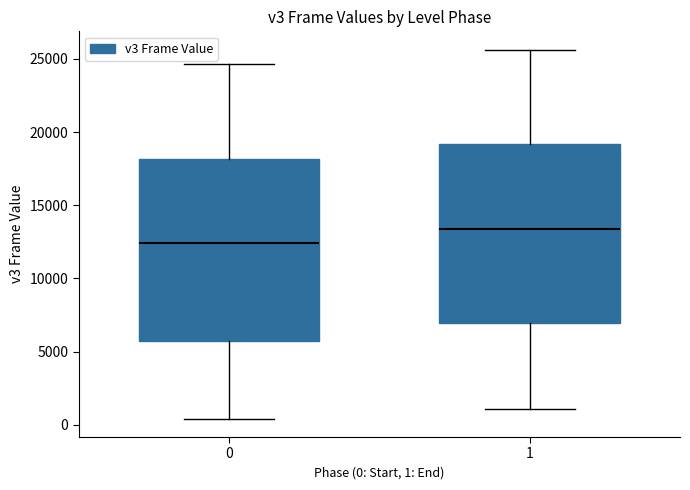

Reading left to right, transcribe this box plot: for each box, give where its median line is, the range the box spans, and where its two whiskers end, as read against the y-axis. The values are not printed on the chart, so give them approximately, as read against the axis.

0: median 12500, box 6000 to 18000, whiskers 500 to 24500
1: median 13500, box 7000 to 19000, whiskers 1000 to 25500